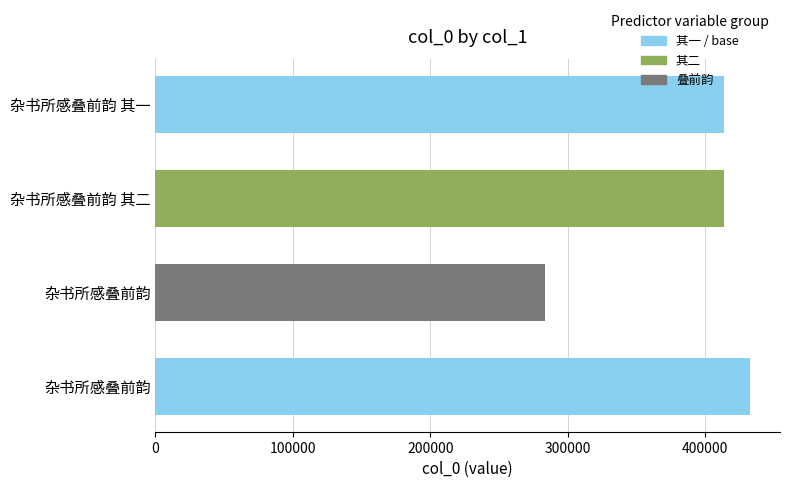

Count the number of categories in the chart.

4